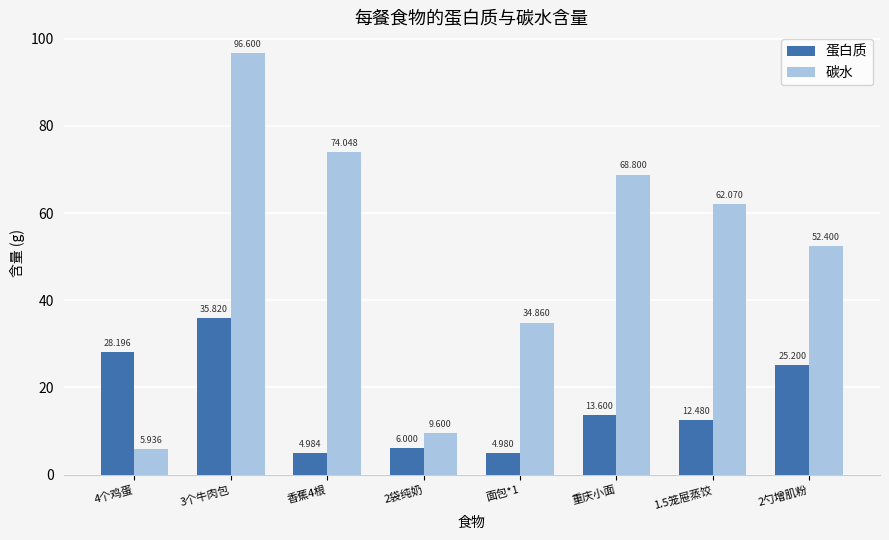

What is the minimum value for 蛋白质?

5.0